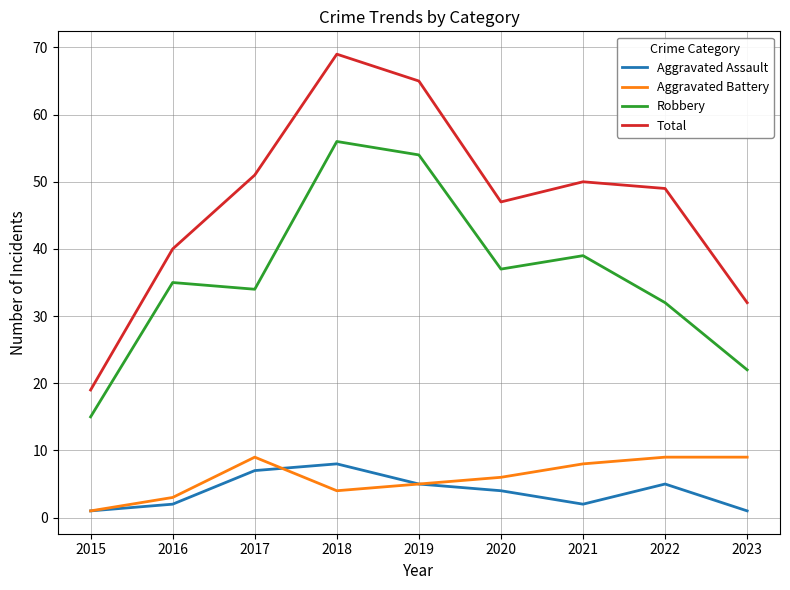

Is the value of Total at 2022 greater than the value of Robbery at 2022?

Yes